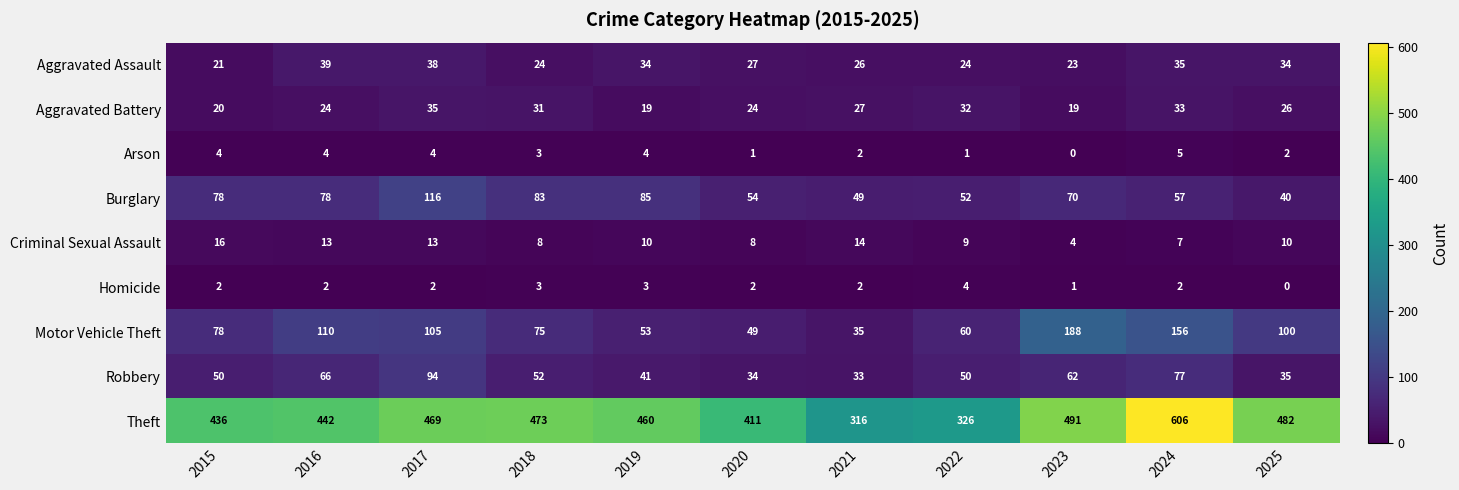

At 2025, list the series in order from smallest to largest.

Homicide, Arson, Criminal Sexual Assault, Aggravated Battery, Aggravated Assault, Robbery, Burglary, Motor Vehicle Theft, Theft